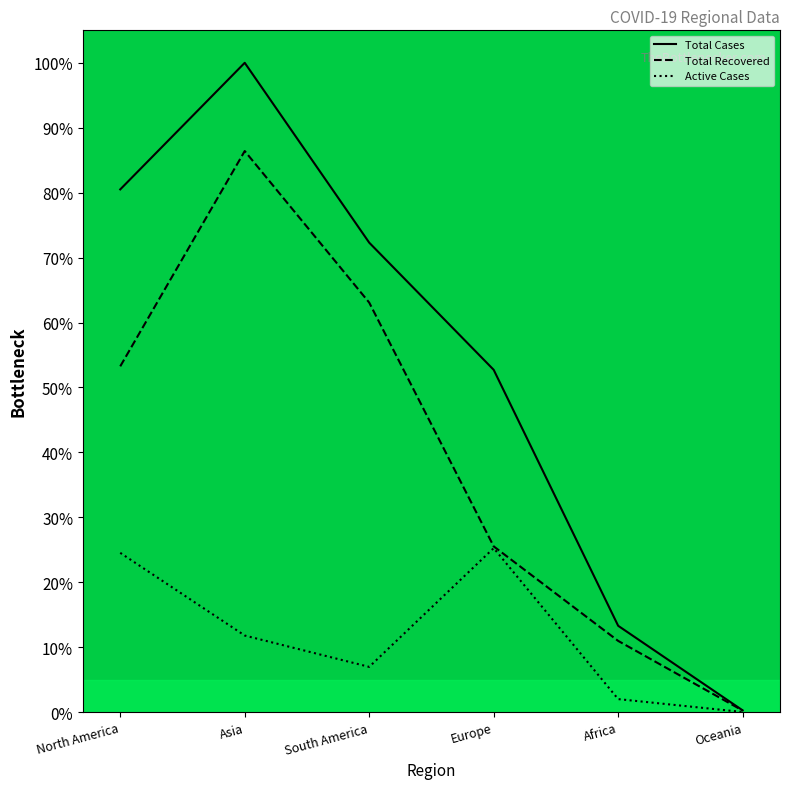

Between Europe and Oceania, which series saw the biggest shift?

Total Cases